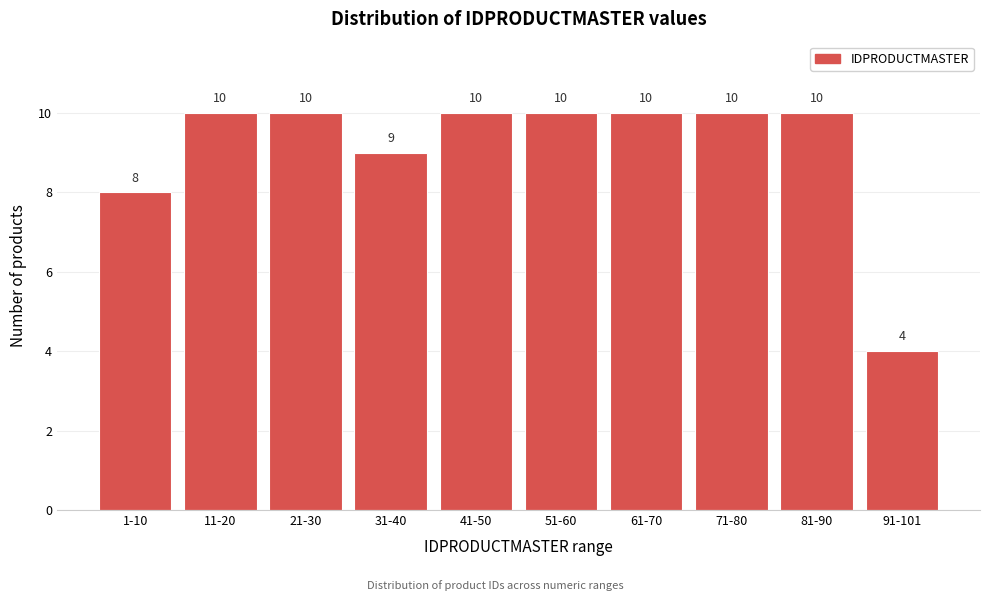

Reading left to right, transcribe all the data shown in this chart.

1-10=8	11-20=10	21-30=10	31-40=9	41-50=10	51-60=10	61-70=10	71-80=10	81-90=10	91-101=4